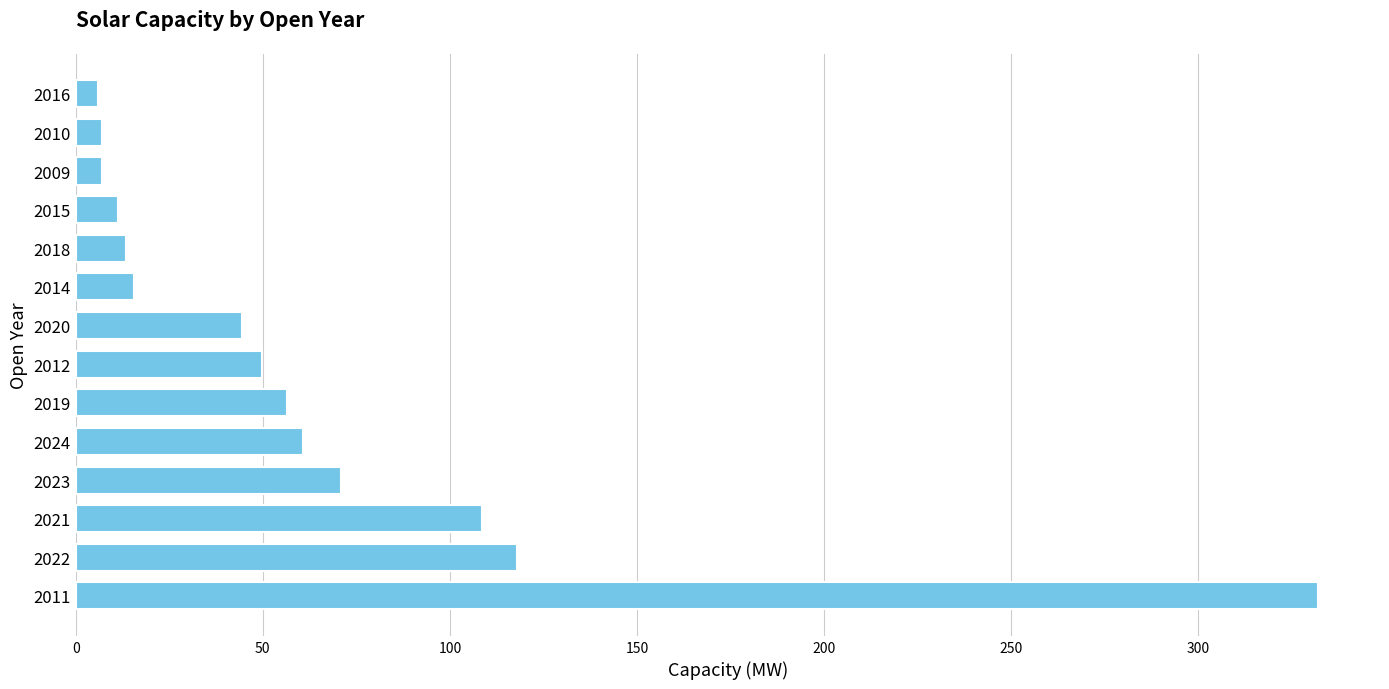

What value does the data have at 2020?

44.4